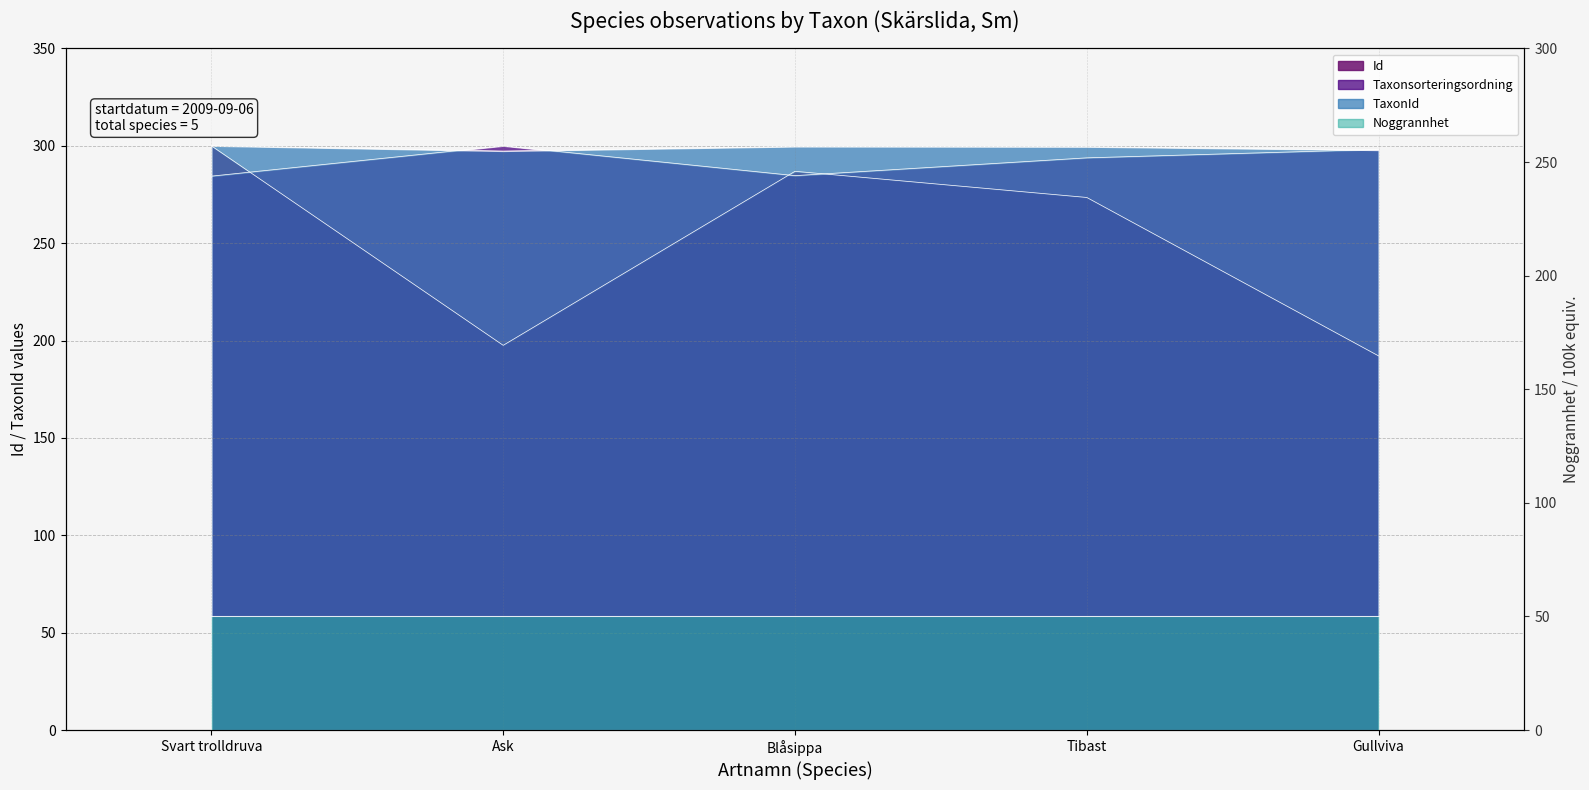

True or false: Taxonsorteringsordning has more than 0 points higher than both neighbors.

True